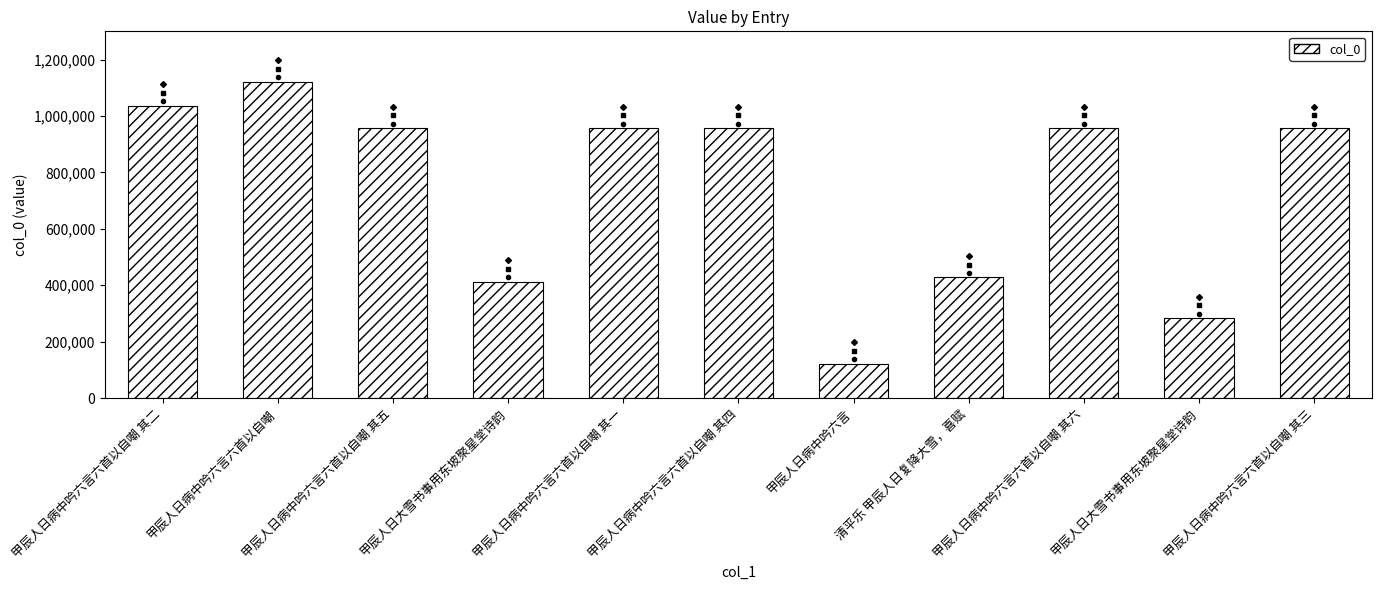

How many data points are less than 957342?

5